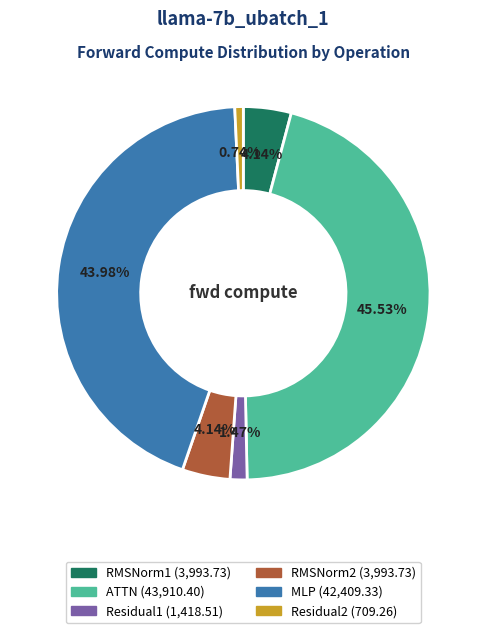

To the nearest percent, what portion does Residual1 represent?

1%